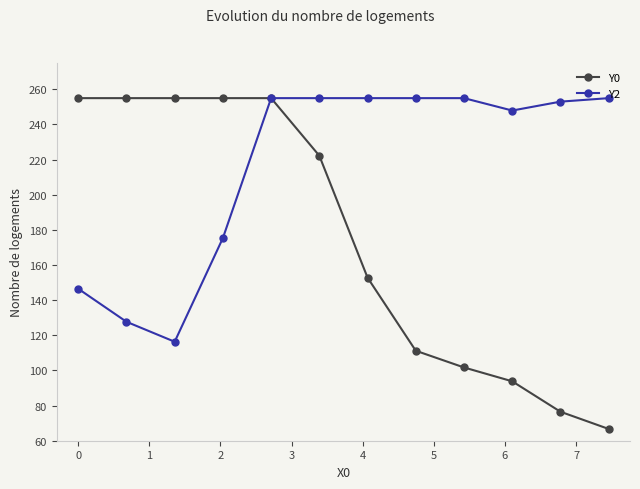

What is the difference between the maximum and minimum values in the Y2 series?

138.7